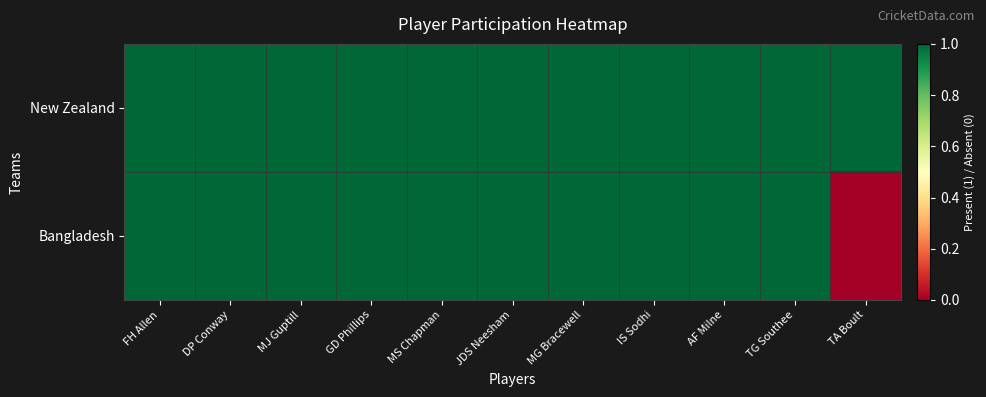

Reading left to right, extract all data points from this chart.

New Zealand: FH Allen=1	DP Conway=1	MJ Guptill=1	GD Phillips=1	MS Chapman=1	JDS Neesham=1	MG Bracewell=1	IS Sodhi=1	AF Milne=1	TG Southee=1	TA Boult=1
Bangladesh: FH Allen=1	DP Conway=1	MJ Guptill=1	GD Phillips=1	MS Chapman=1	JDS Neesham=1	MG Bracewell=1	IS Sodhi=1	AF Milne=1	TG Southee=1	TA Boult=0